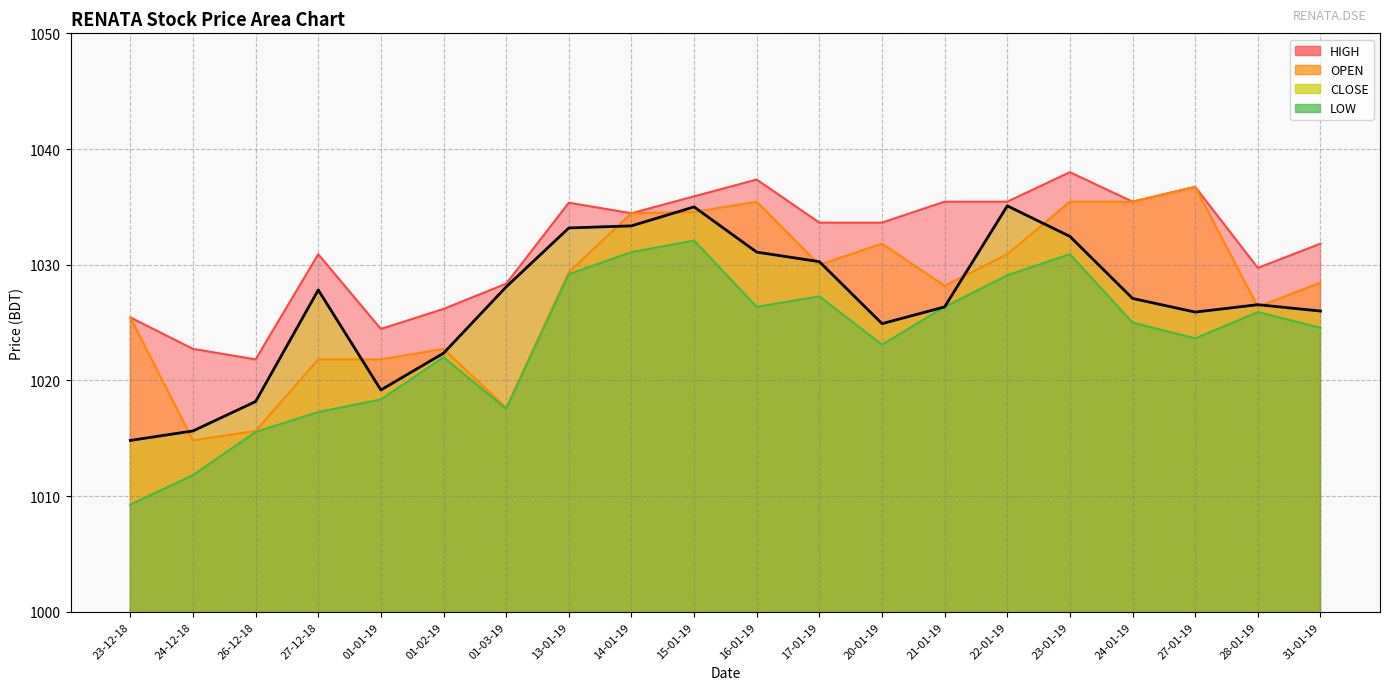

Where is the data nearest to the value 1024?

20-01-19